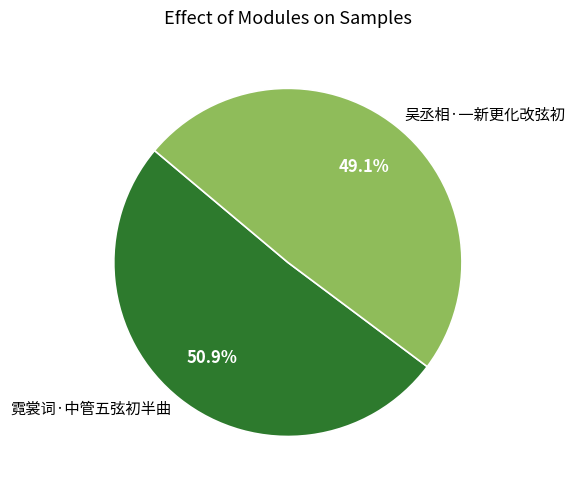

Does 霓裳词·中管五弦初半曲 represent more than half of the total?

Yes